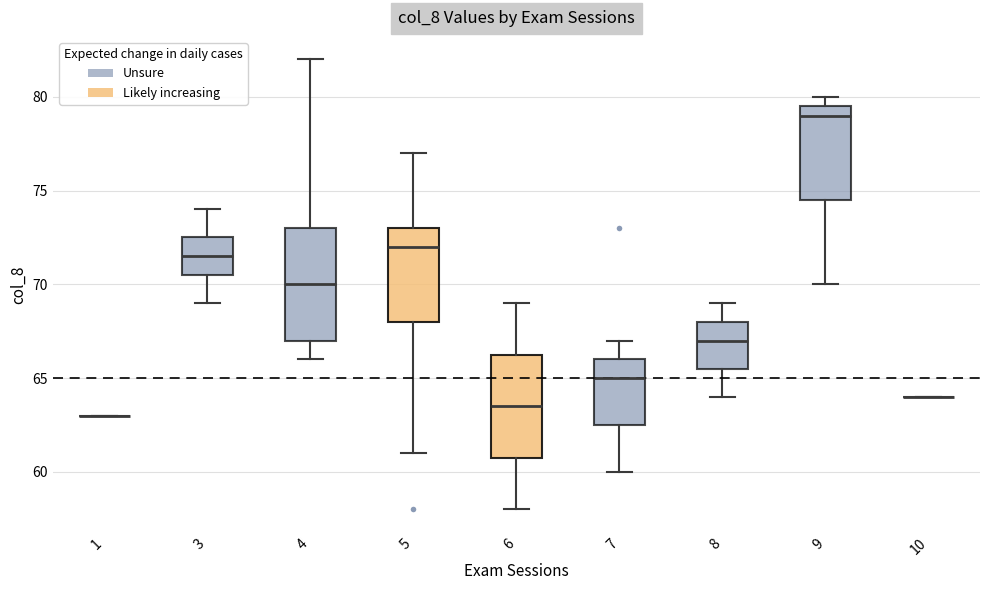

Reading left to right, transcribe this box plot: for each box, give where its median line is, the range the box spans, and where its two whiskers end, as read against the y-axis. The values are not printed on the chart, so give them approximately, as read against the axis.

1: box collapsed to a line at 63.0, whiskers 63.0 to 63.0
3: median 71.5, box 70.5 to 72.5, whiskers 69.0 to 74.0
4: median 70.0, box 67.0 to 73.0, whiskers 66.0 to 82.0
5: median 72.0, box 68.0 to 73.0, whiskers 61.0 to 77.0
6: median 63.5, box 61.0 to 66.5, whiskers 58.0 to 69.0
7: median 65.0, box 62.5 to 66.0, whiskers 60.0 to 67.0
8: median 67.0, box 65.5 to 68.0, whiskers 64.0 to 69.0
9: median 79.0, box 74.5 to 79.5, whiskers 70.0 to 80.0
10: box collapsed to a line at 64.0, whiskers 64.0 to 64.0